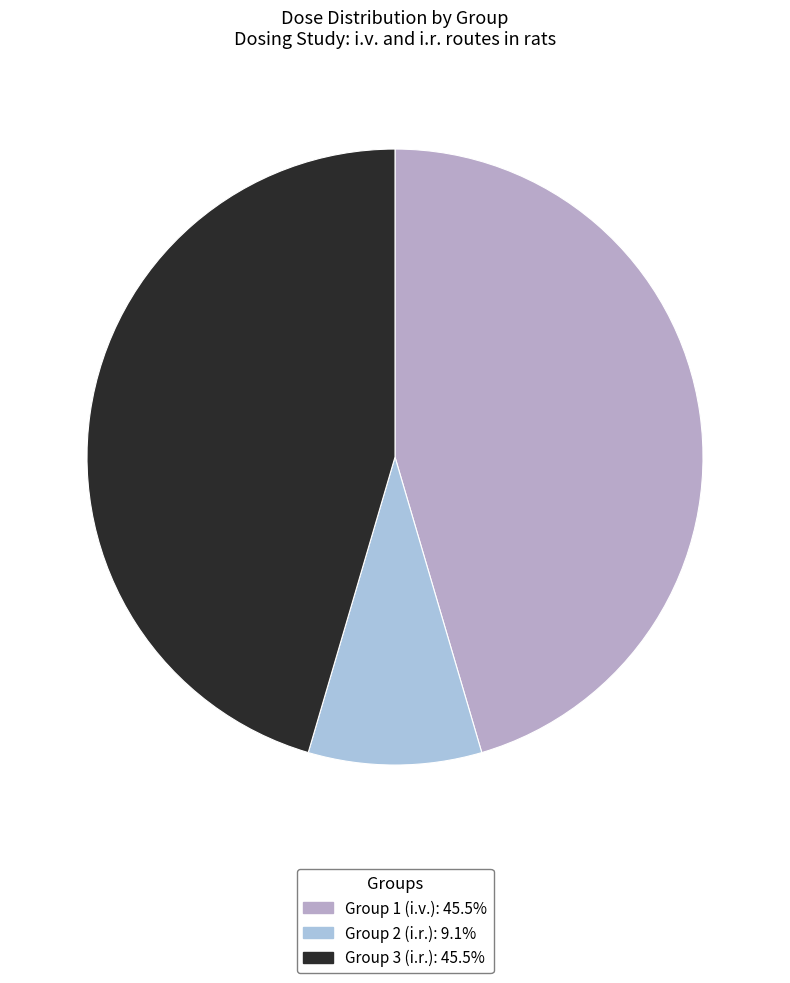

True or false: Group 3 (i.r.) accounts for 45% of the total.

True